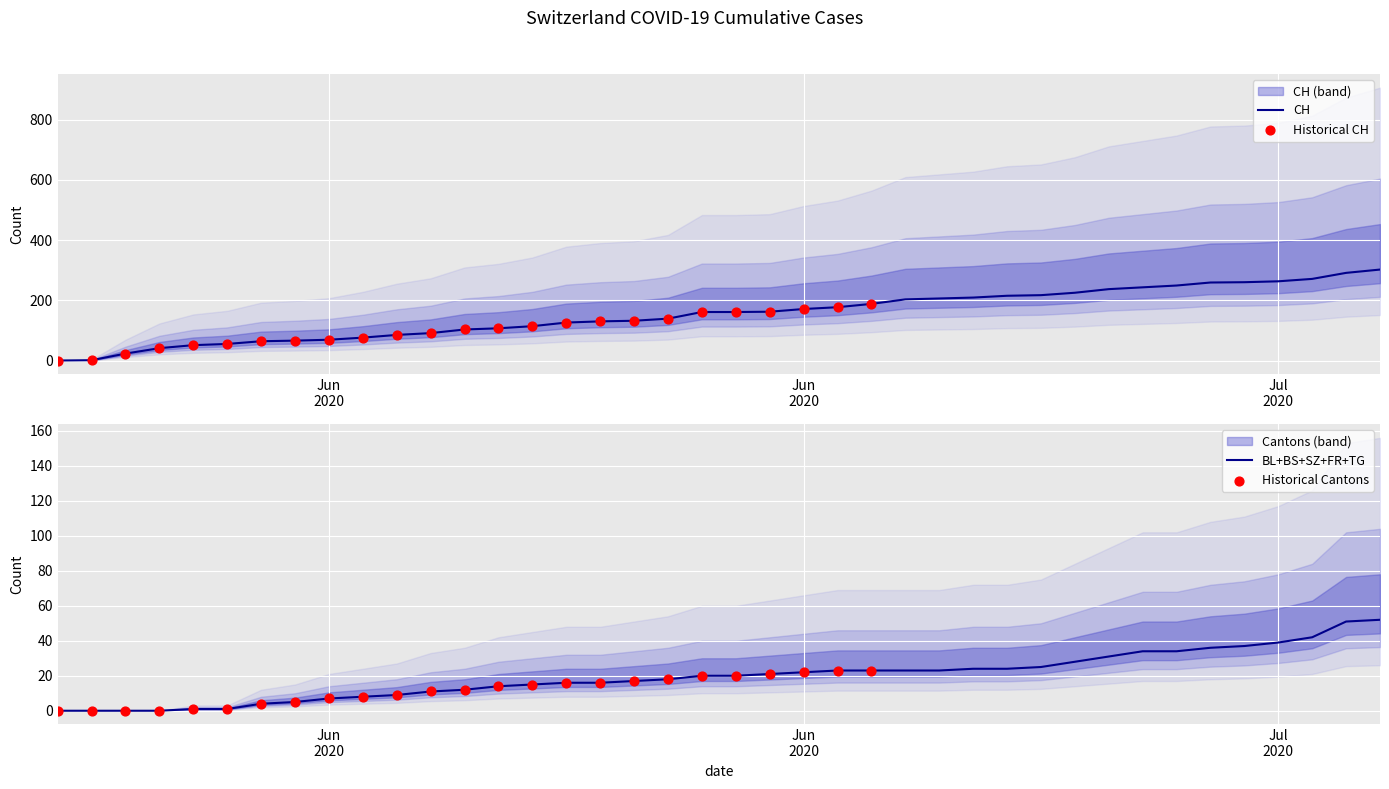

Which series has the largest total across all categories?

CH